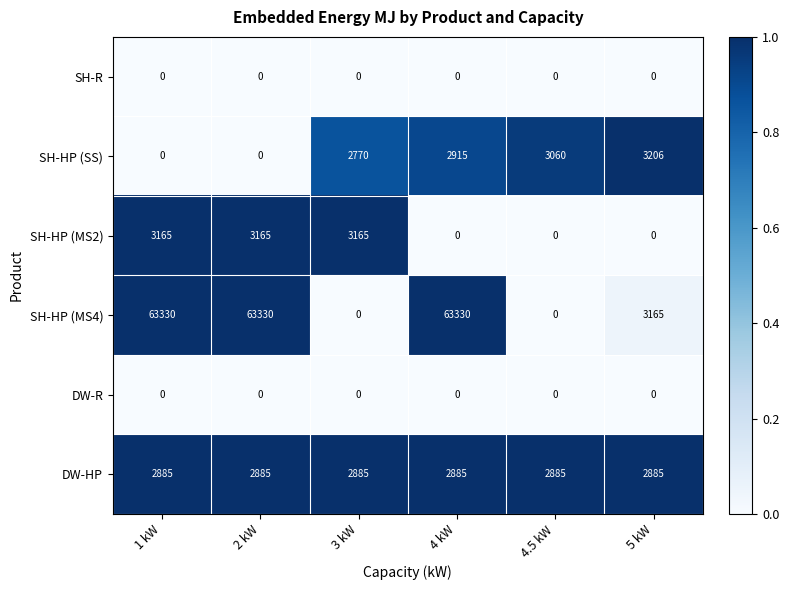

At how many categories does at least one series exceed 23902?

3